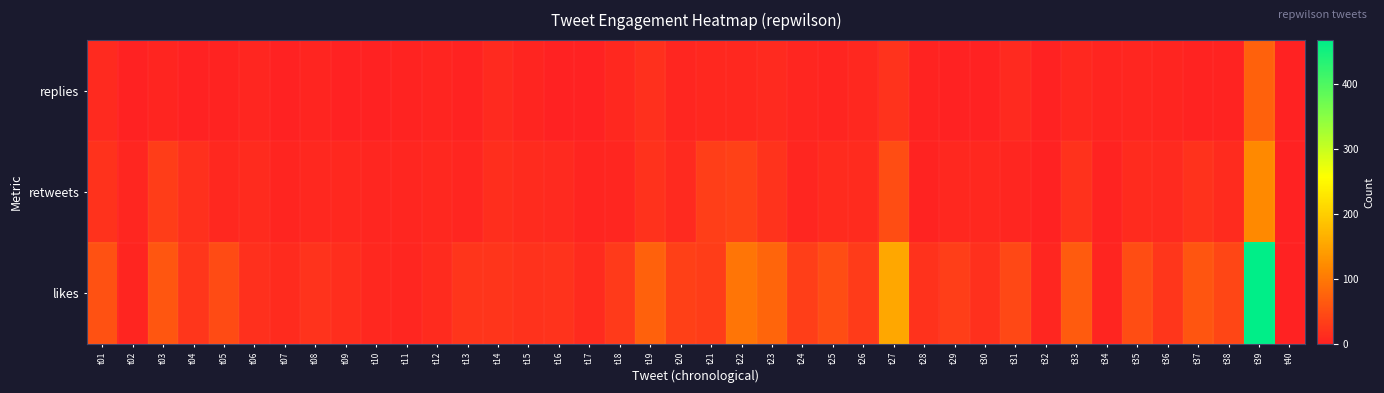

At t03, list the series in order from largest to smallest.

likes, retweets, replies